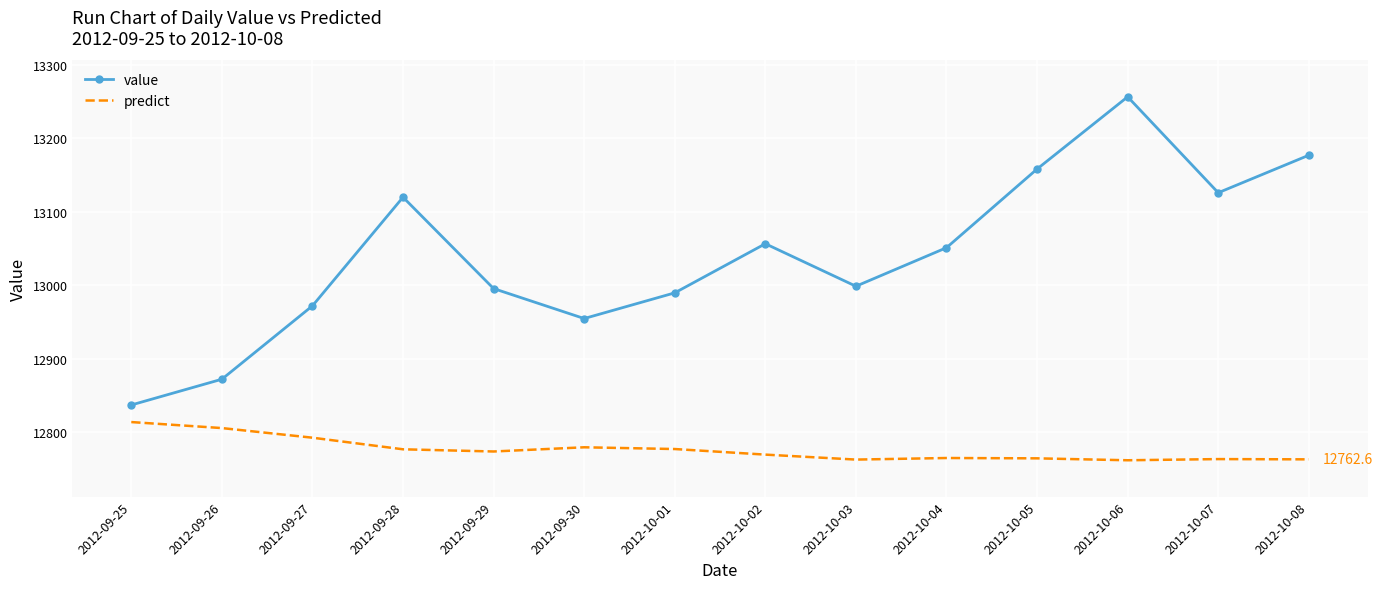

What is the average value of the predict series?

12775.9